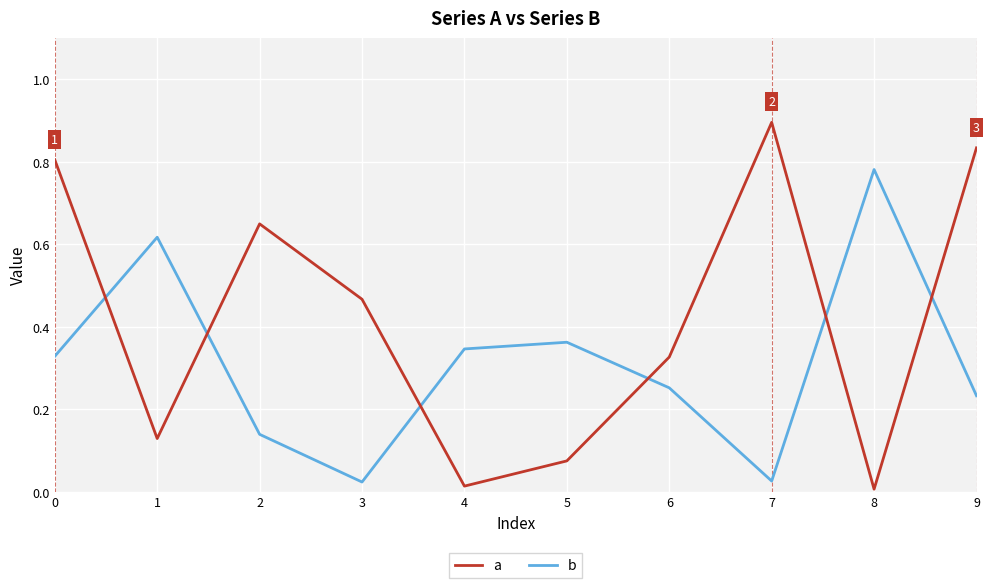

Which series has the widest spread of values?

a